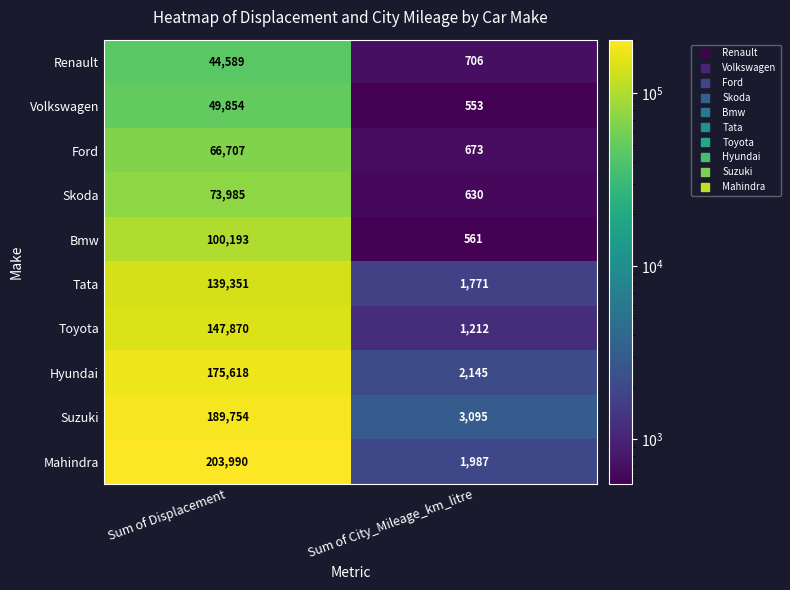

Which series changed the most between Sum of Displacement and Sum of City_Mileage_km_litre?

Mahindra